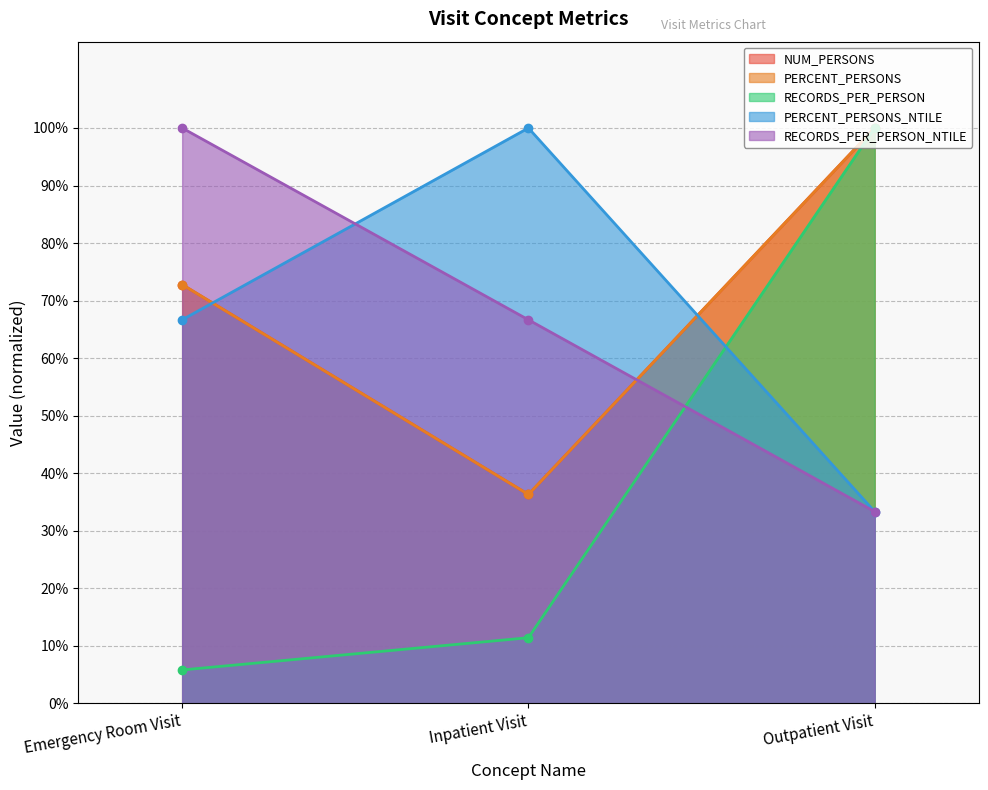

Reading left to right, transcribe all the data shown in this chart.

NUM_PERSONS: 0.7	0.4	1.0
PERCENT_PERSONS: 0.7	0.4	1.0
RECORDS_PER_PERSON: 0.1	0.1	1.0
PERCENT_PERSONS_NTILE: 0.7	1.0	0.3
RECORDS_PER_PERSON_NTILE: 1.0	0.7	0.3